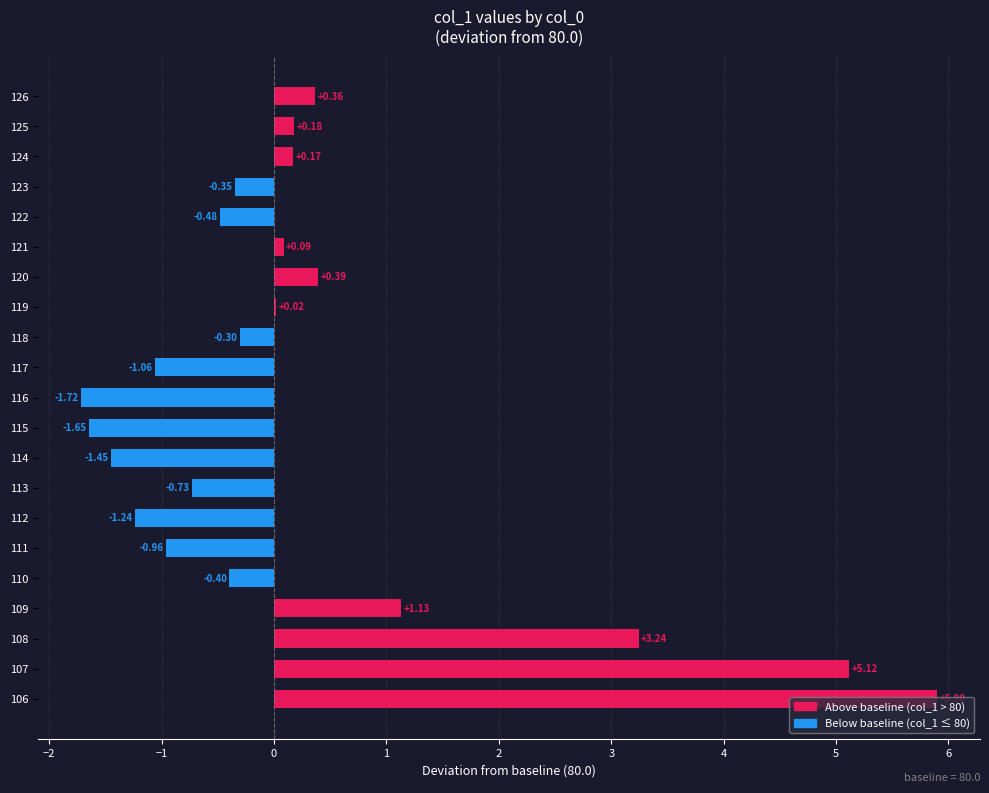

What is the sum of all values?

6.3